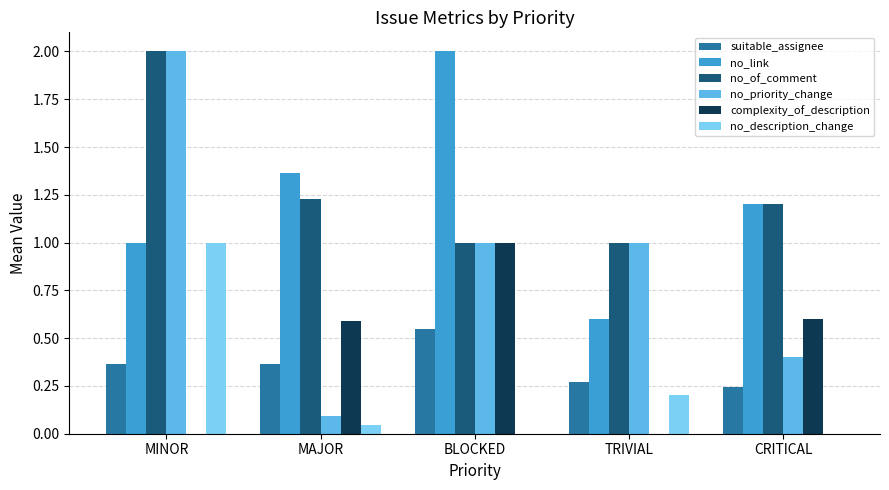

The no_description_change series shows 0.0 at BLOCKED. True or false?

True